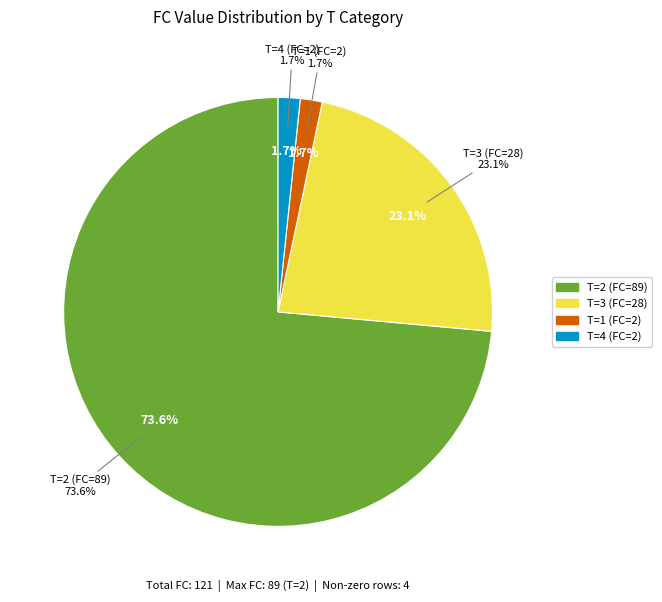

Combined, do T=2 and T=10 account for over 50%?

Yes